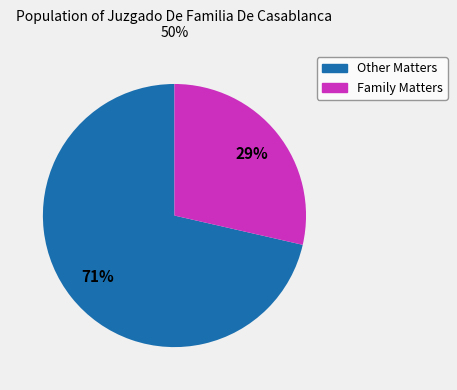

To the nearest percent, what is the average slice percentage?

50%